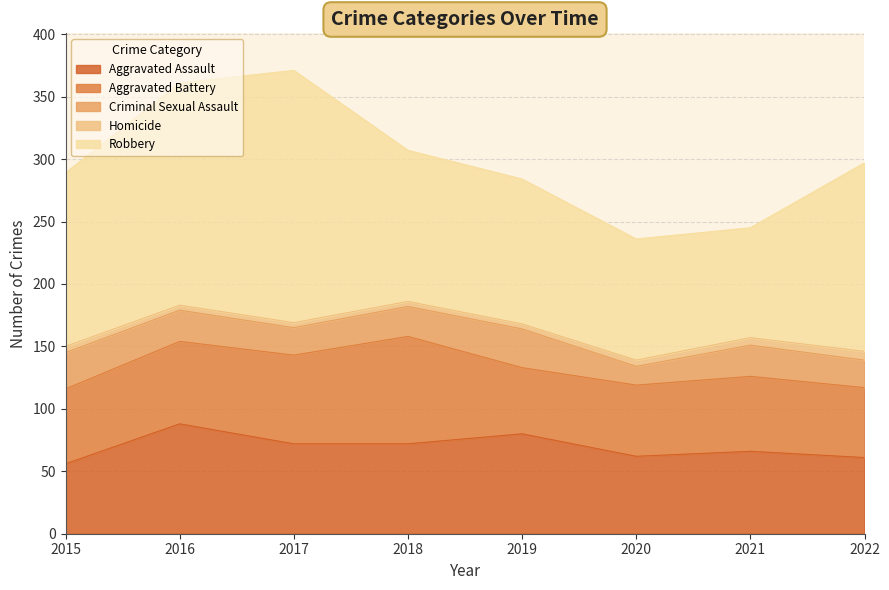

Rank the series at 2019 from lowest to highest value.

Homicide, Criminal Sexual Assault, Aggravated Battery, Aggravated Assault, Robbery